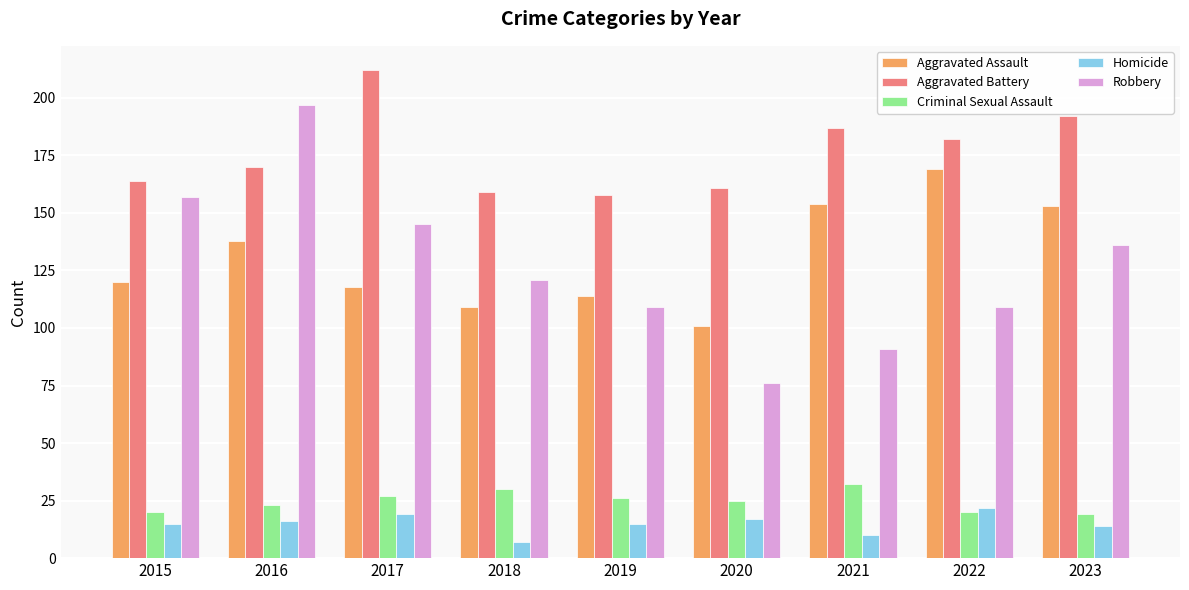

Is it true that Robbery equals 145 at 2017?

True